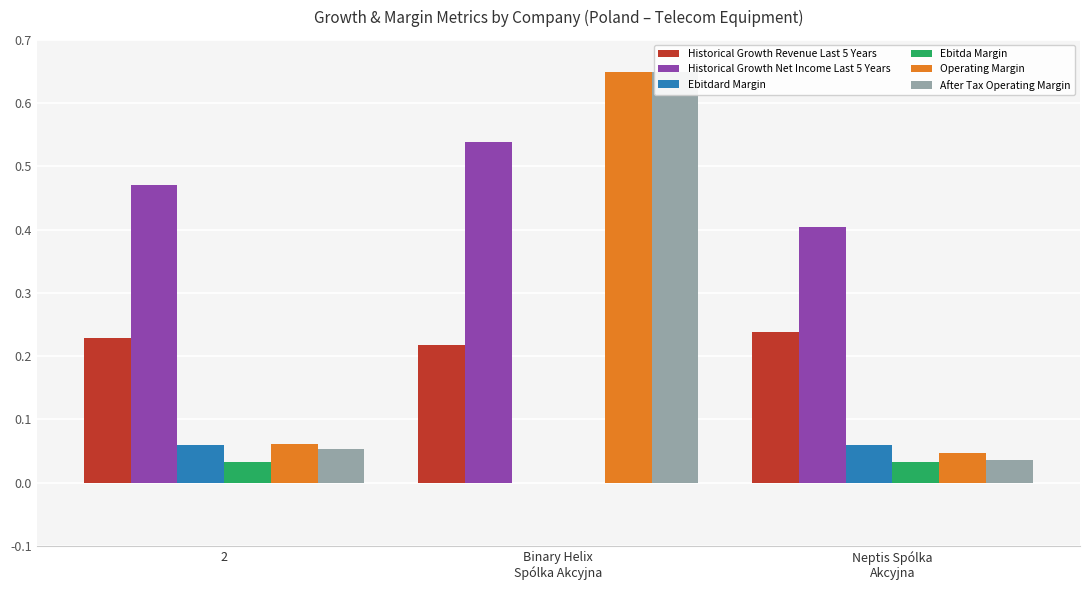

What are all the series names shown in the legend?

Historical Growth Revenue Last 5 Years, Historical Growth Net Income Last 5 Years, Ebitdard Margin, Ebitda Margin, Operating Margin, After Tax Operating Margin